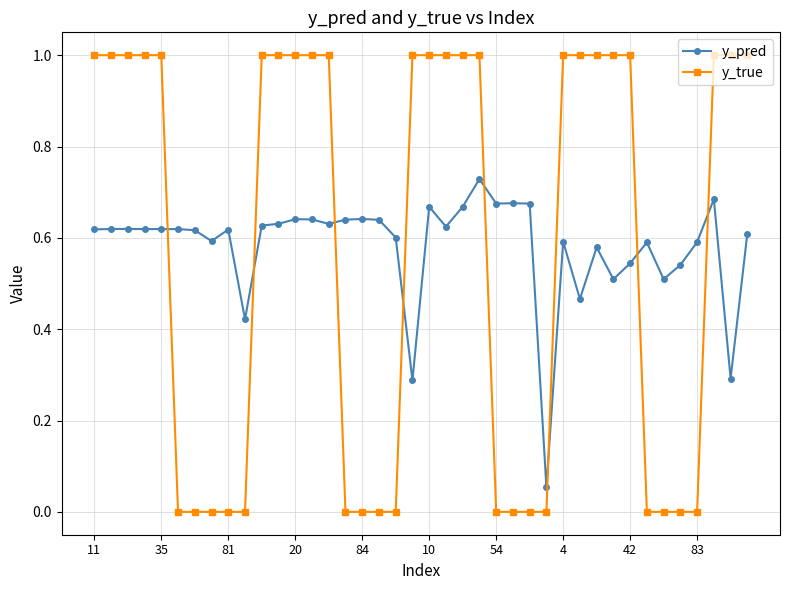

What is the sum of all y_pred values?

23.2